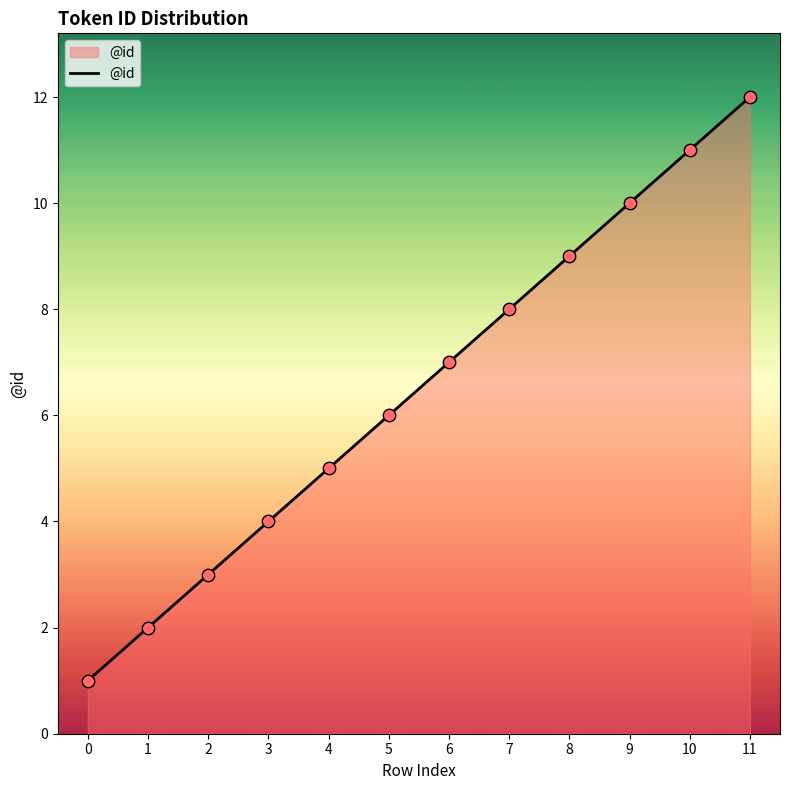

What is the ratio of the value at 0 to the value at 4?

0.2